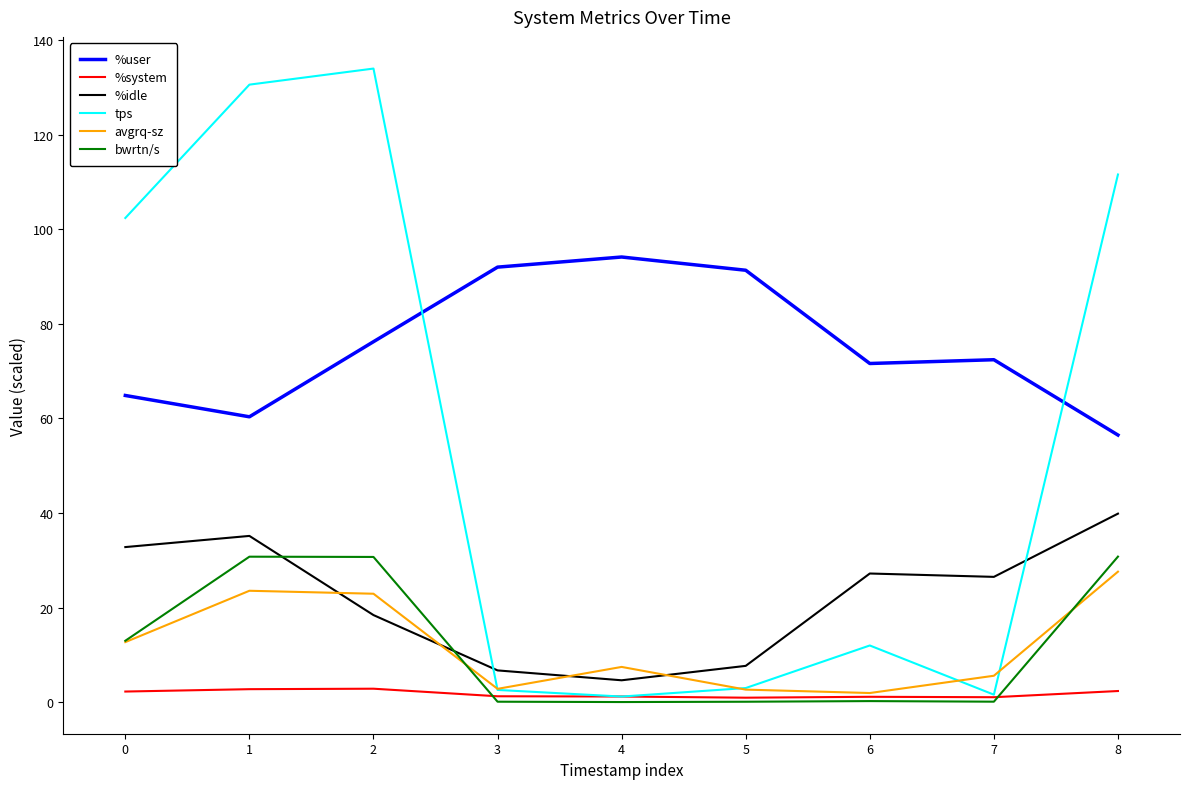

Which series ends up on top after the final intersection of bwrtn/s and %idle?

%idle